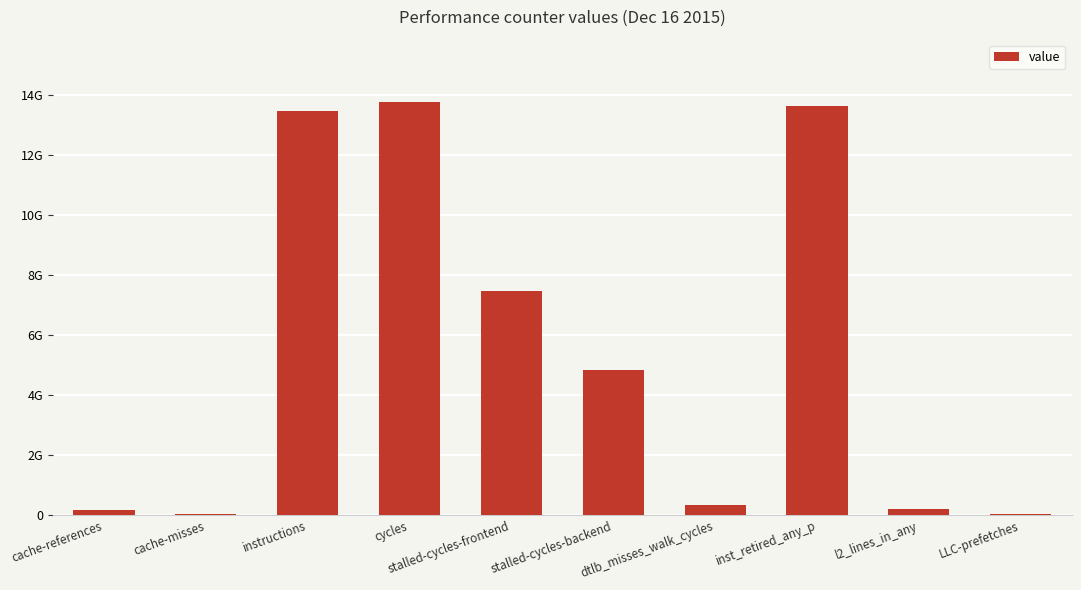

Are the bars horizontal?

No